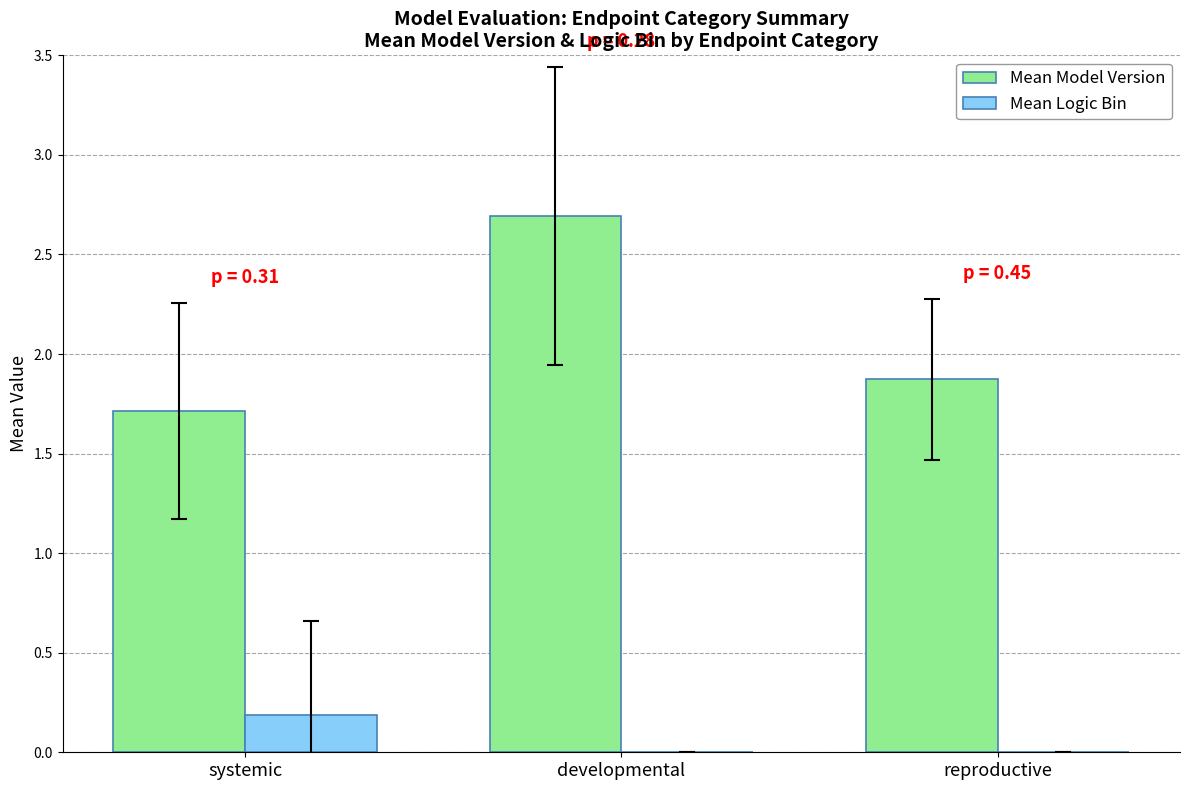

What is the maximum value shown in the chart?

2.7